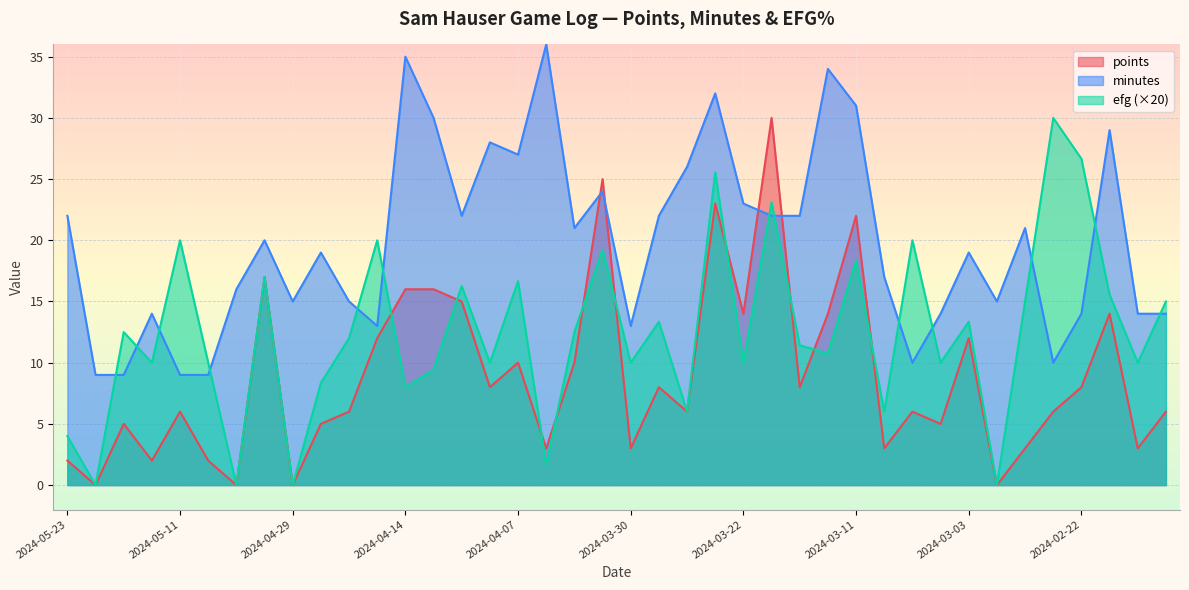

Reading left to right, what are all the values shown in this chart?

points: 2024-05-23=2.0	2024-05-21=0.0	2024-05-15=5.0	2024-05-13=2.0	2024-05-11=6.0	2024-05-09=2.0	2024-05-07=0.0	2024-05-01=17.0	2024-04-29=0.0	2024-04-27=5.0	2024-04-24=6.0	2024-04-21=12.0	2024-04-14=16.0	2024-04-12=16.0	2024-04-11=15.0	2024-04-09=8.0	2024-04-07=10.0	2024-04-05=3.0	2024-04-03=10.0	2024-04-01=25.0	2024-03-30=3.0	2024-03-28=8.0	2024-03-25=6.0	2024-03-23=23.0	2024-03-22=14.0	2024-03-17=30.0	2024-03-14=8.0	2024-03-12=14.0	2024-03-11=22.0	2024-03-09=3.0	2024-03-07=6.0	2024-03-05=5.0	2024-03-03=12.0	2024-03-01=0.0	2024-02-27=3.0	2024-02-24=6.0	2024-02-22=8.0	2024-02-14=14.0	2024-02-13=3.0	2024-02-11=6.0
minutes: 2024-05-23=22.0	2024-05-21=9.0	2024-05-15=9.0	2024-05-13=14.0	2024-05-11=9.0	2024-05-09=9.0	2024-05-07=16.0	2024-05-01=20.0	2024-04-29=15.0	2024-04-27=19.0	2024-04-24=15.0	2024-04-21=13.0	2024-04-14=35.0	2024-04-12=30.0	2024-04-11=22.0	2024-04-09=28.0	2024-04-07=27.0	2024-04-05=36.0	2024-04-03=21.0	2024-04-01=24.0	2024-03-30=13.0	2024-03-28=22.0	2024-03-25=26.0	2024-03-23=32.0	2024-03-22=23.0	2024-03-17=22.0	2024-03-14=22.0	2024-03-12=34.0	2024-03-11=31.0	2024-03-09=17.0	2024-03-07=10.0	2024-03-05=14.0	2024-03-03=19.0	2024-03-01=15.0	2024-02-27=21.0	2024-02-24=10.0	2024-02-22=14.0	2024-02-14=29.0	2024-02-13=14.0	2024-02-11=14.0
efg: 2024-05-23=4.0	2024-05-21=0.0	2024-05-15=12.5	2024-05-13=10.0	2024-05-11=20.0	2024-05-09=10.0	2024-05-07=0.0	2024-05-01=17.0	2024-04-29=0.0	2024-04-27=8.3	2024-04-24=12.0	2024-04-21=20.0	2024-04-14=8.0	2024-04-12=9.4	2024-04-11=16.3	2024-04-09=10.0	2024-04-07=16.7	2024-04-05=1.7	2024-04-03=12.5	2024-04-01=19.2	2024-03-30=10.0	2024-03-28=13.3	2024-03-25=6.0	2024-03-23=25.6	2024-03-22=10.0	2024-03-17=23.1	2024-03-14=11.4	2024-03-12=10.8	2024-03-11=18.3	2024-03-09=6.0	2024-03-07=20.0	2024-03-05=10.0	2024-03-03=13.3	2024-03-01=0.0	2024-02-27=15.0	2024-02-24=30.0	2024-02-22=26.7	2024-02-14=15.6	2024-02-13=10.0	2024-02-11=15.0